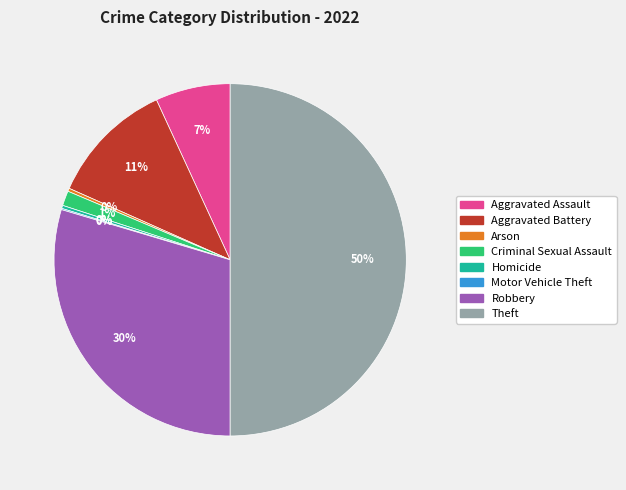

To the nearest percent, what is the average slice percentage?

12%